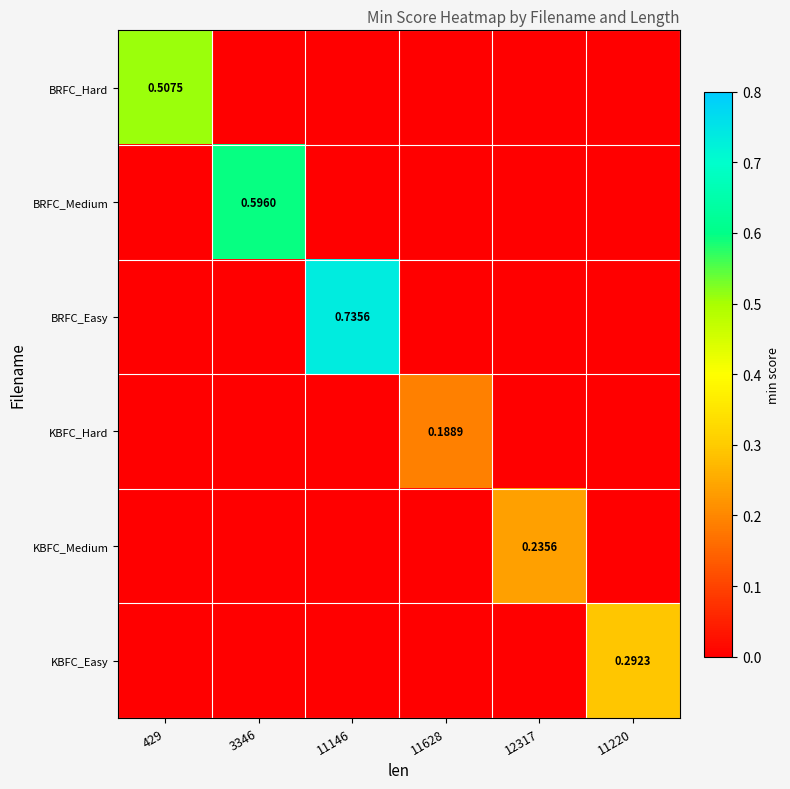

List the labels in order of BRFC_Hard value, largest first.

429, 3346, 11146, 11628, 12317, 11220